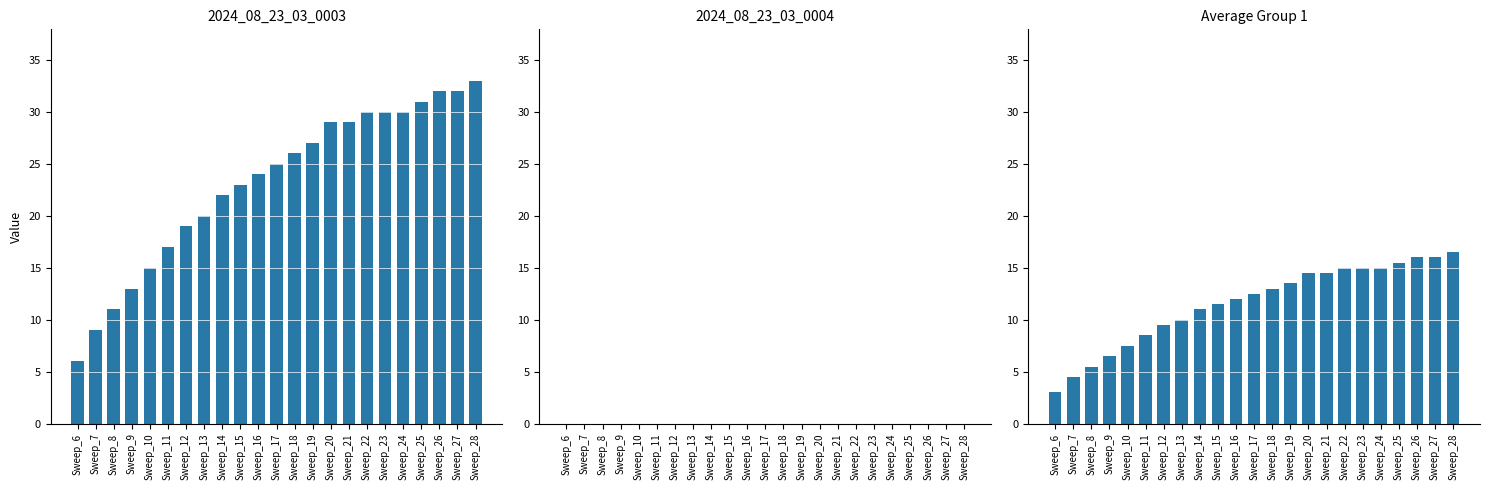

What is the minimum value for 2024_08_23_03_0003?

6.0